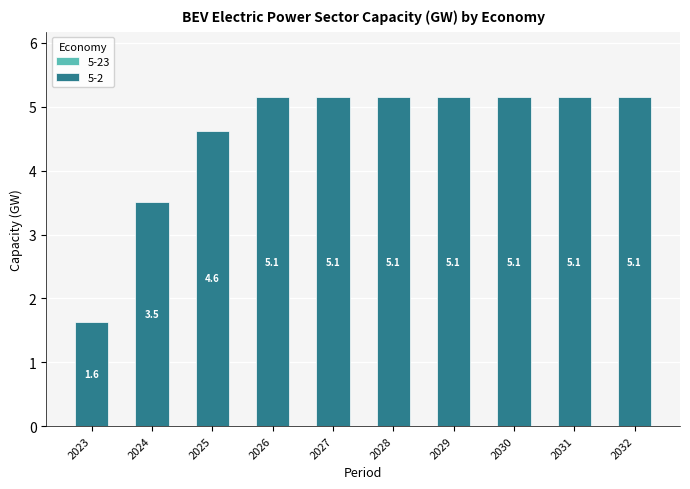

What value does the data have at 2024?

3.5